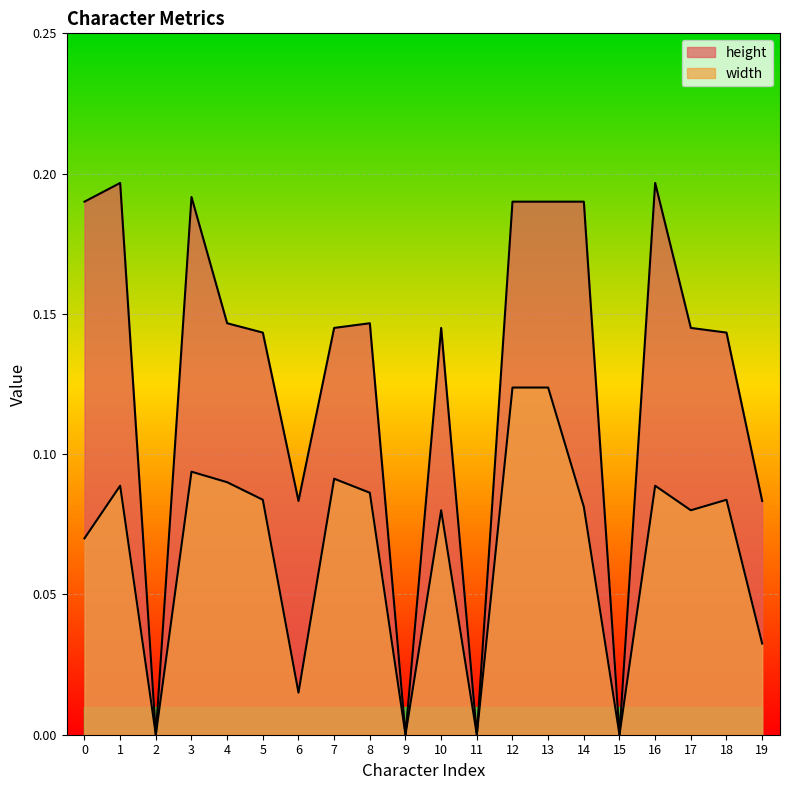

At which category does width reach its first local peak?

1